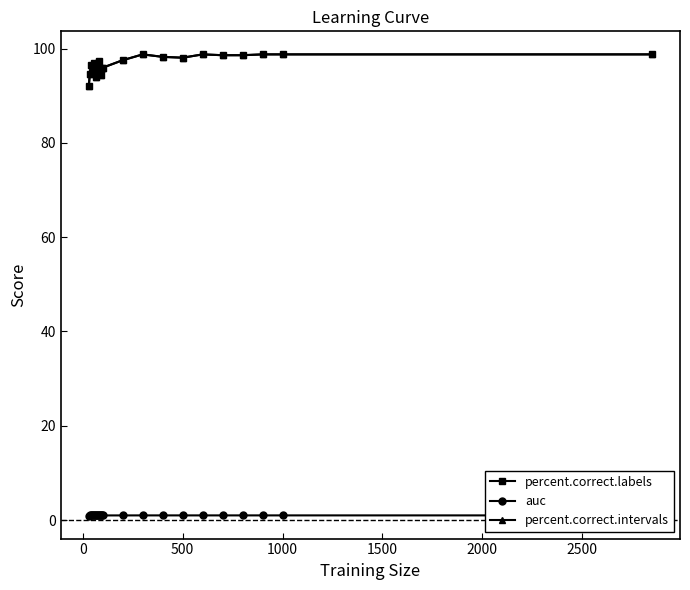

True or false: percent.correct.labels and auc cross at least once.

False